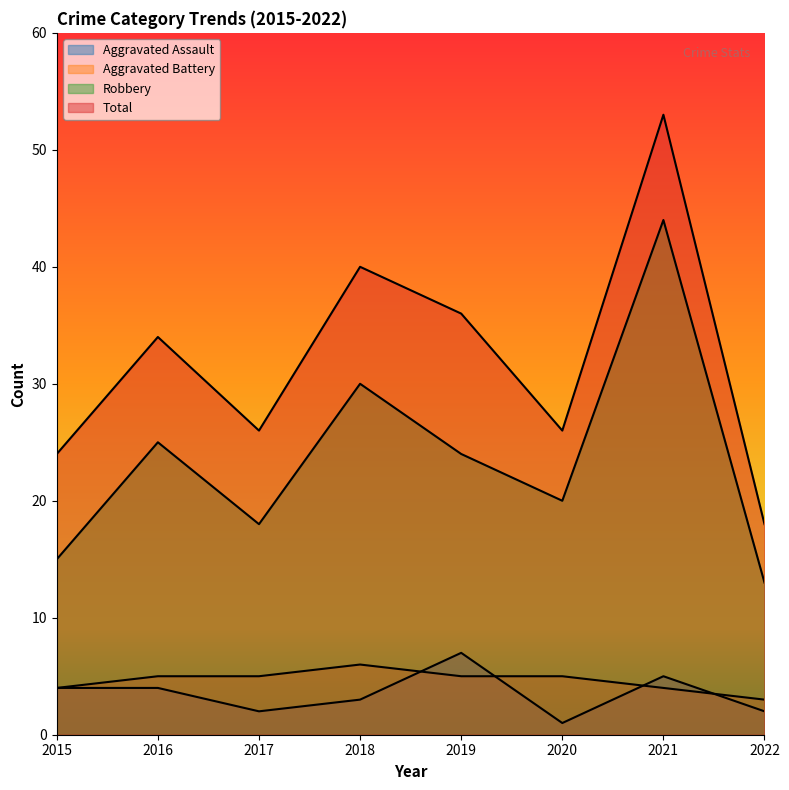

Does the chart display data point markers on the line(s)?

No